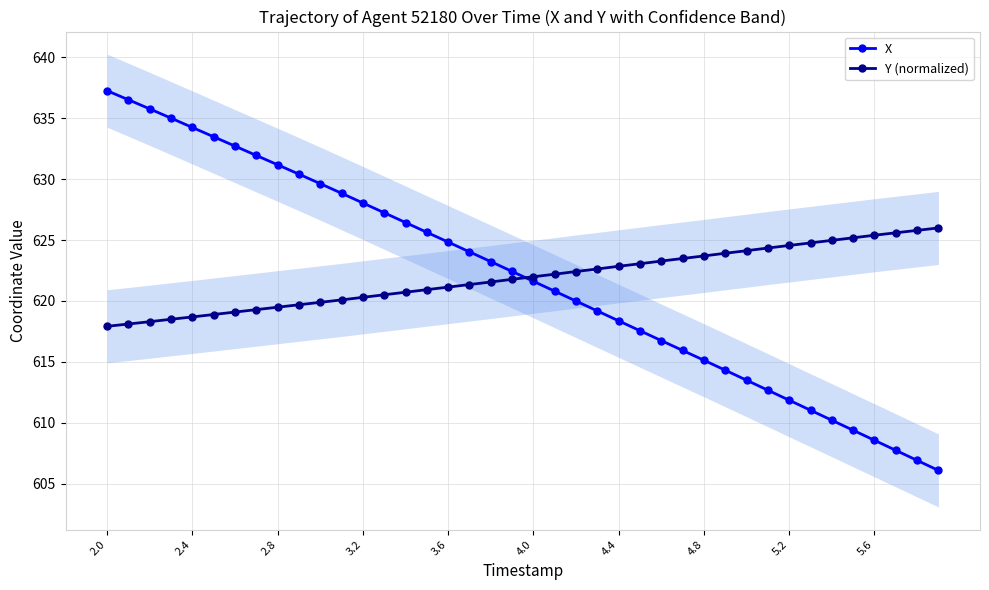

What are all the series names shown in the legend?

X, Y (normalized)